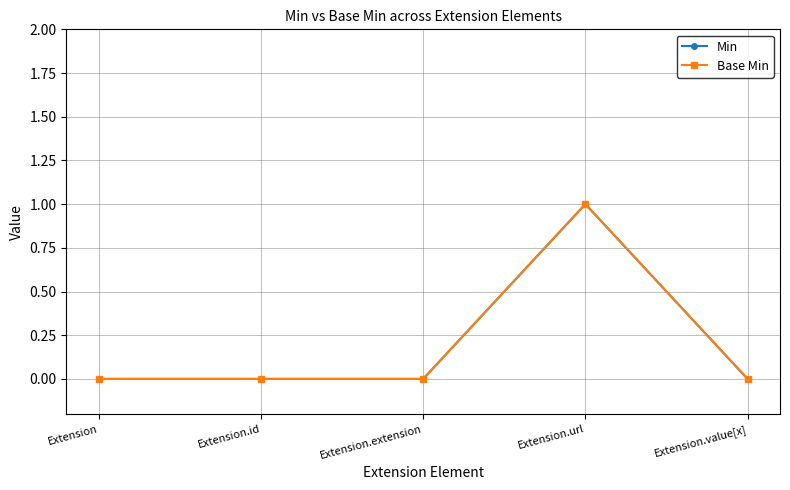

How many Base Min values are between 0 and 1?

5